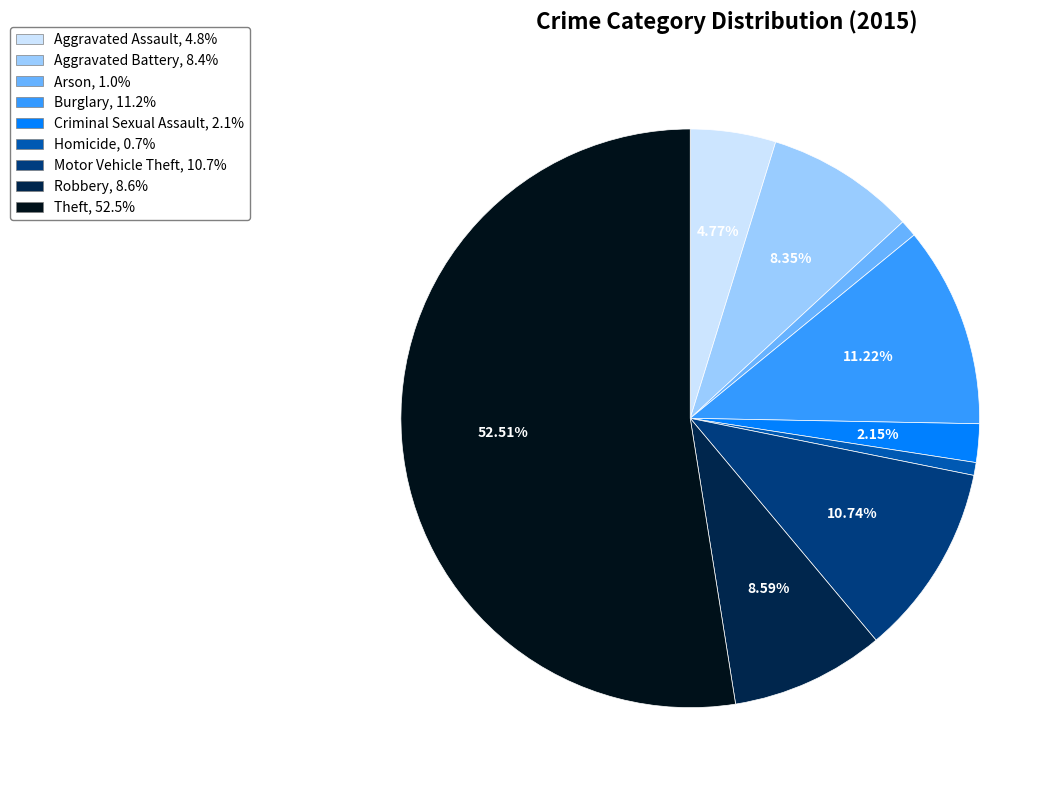

Which category has the biggest portion of the pie?

Theft